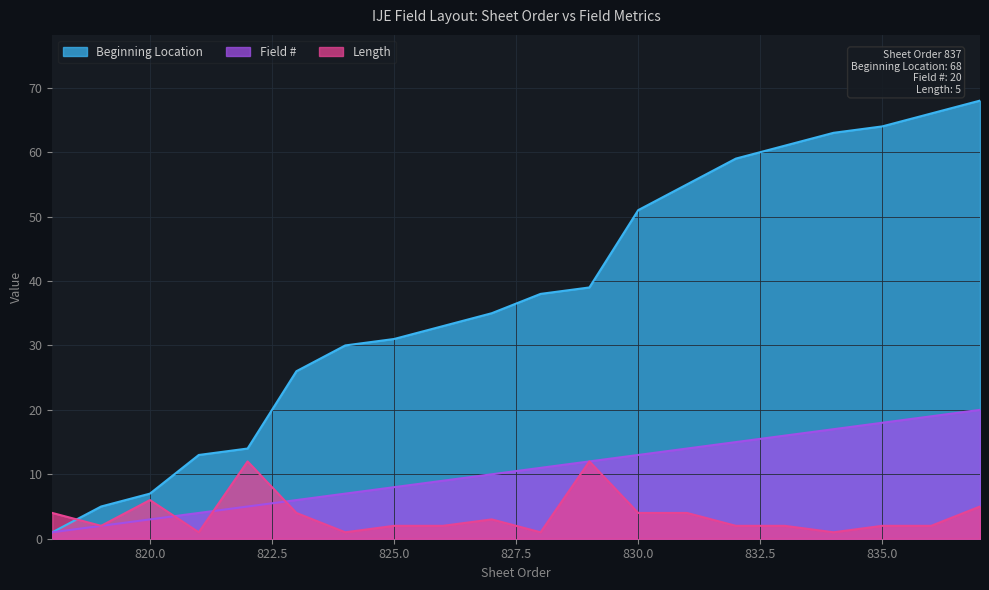

After their last crossing, which series has the higher values: Beginning Location or Length?

Beginning Location